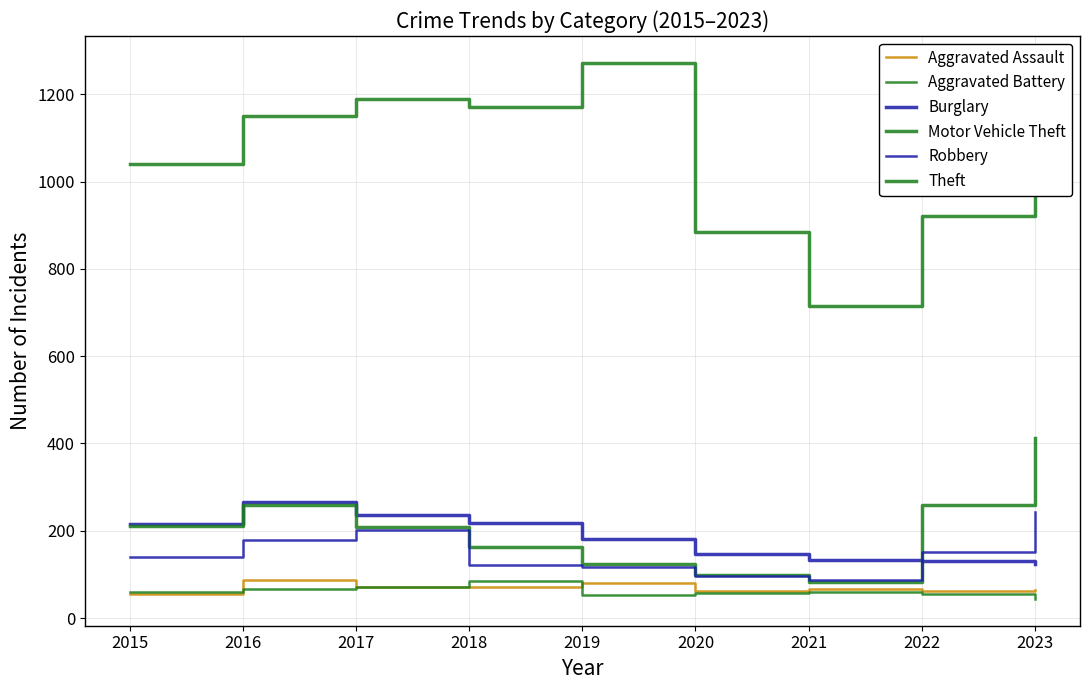

Does the chart display data point markers on the line(s)?

No